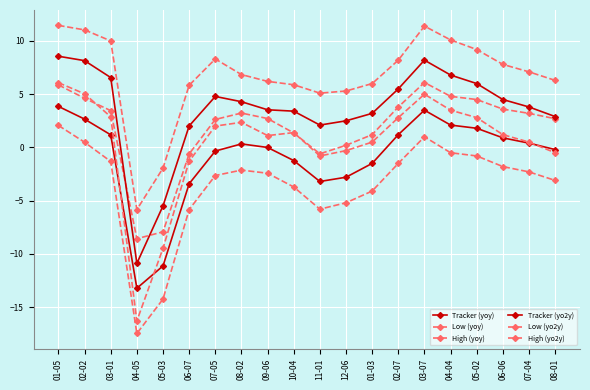

Is this an area chart (filled region under the line)?

No